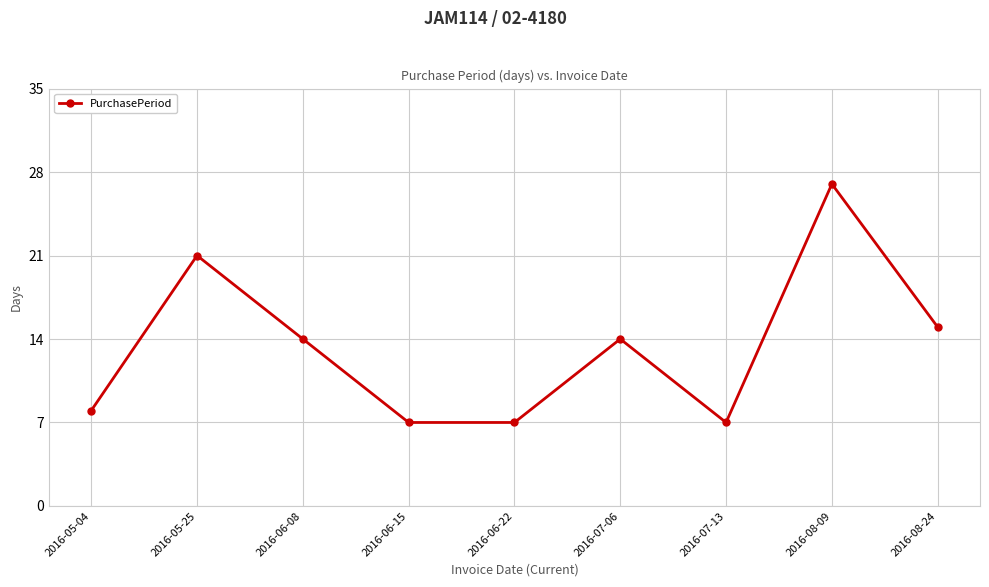

How many data points are less than 14?

4